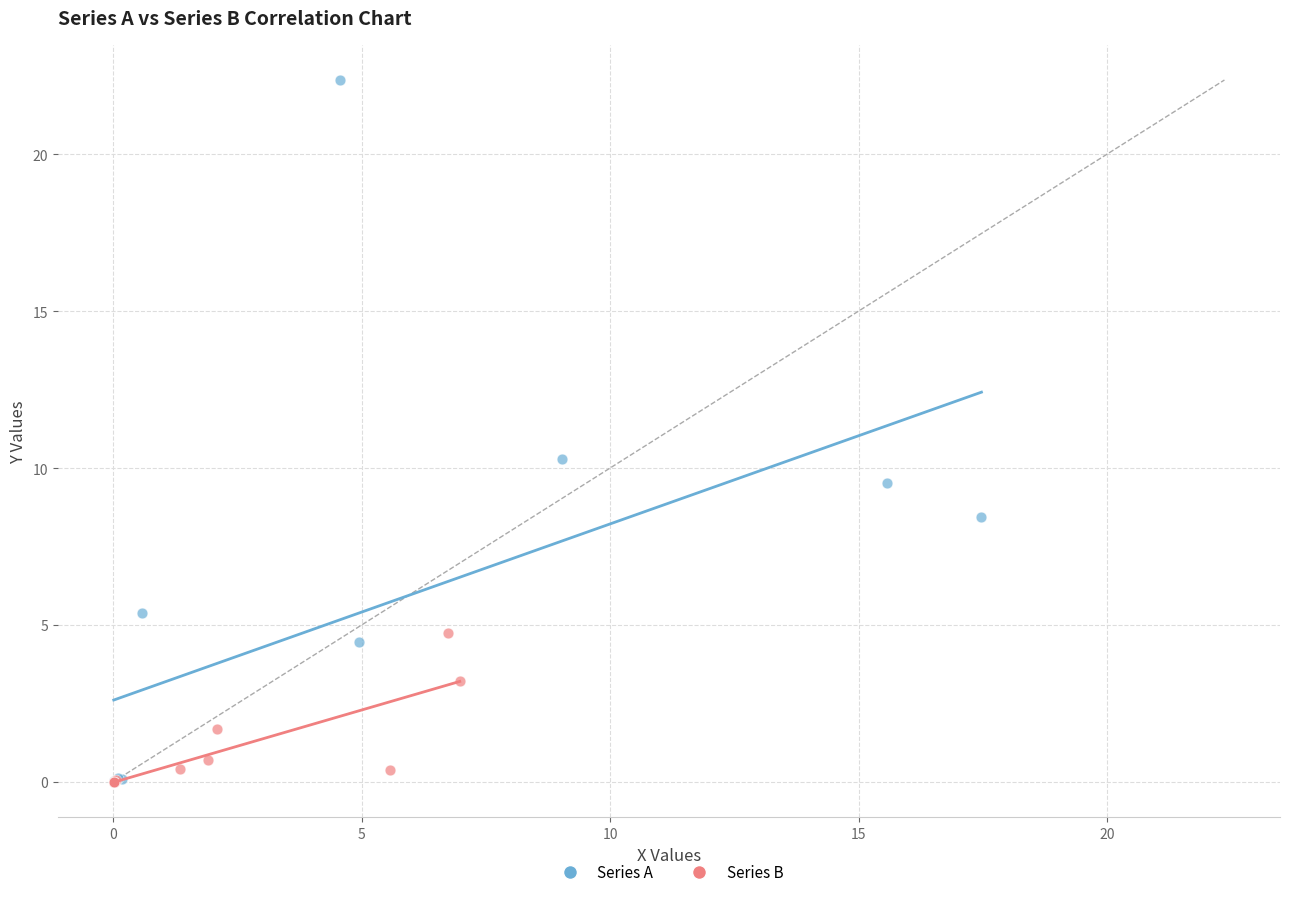

Which series has the largest Y range (max minus min)?

Series A